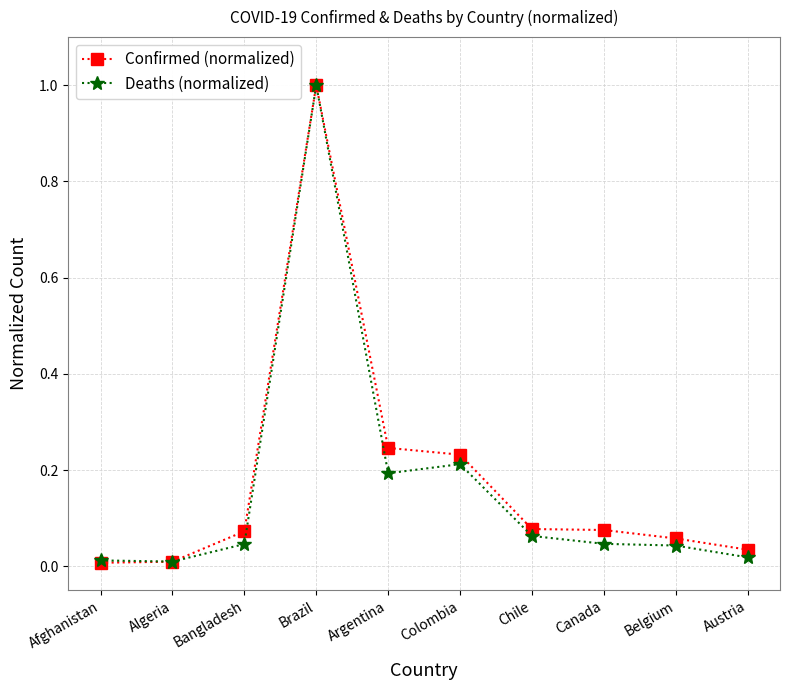

What is the label of the 4th point from the left?

Brazil